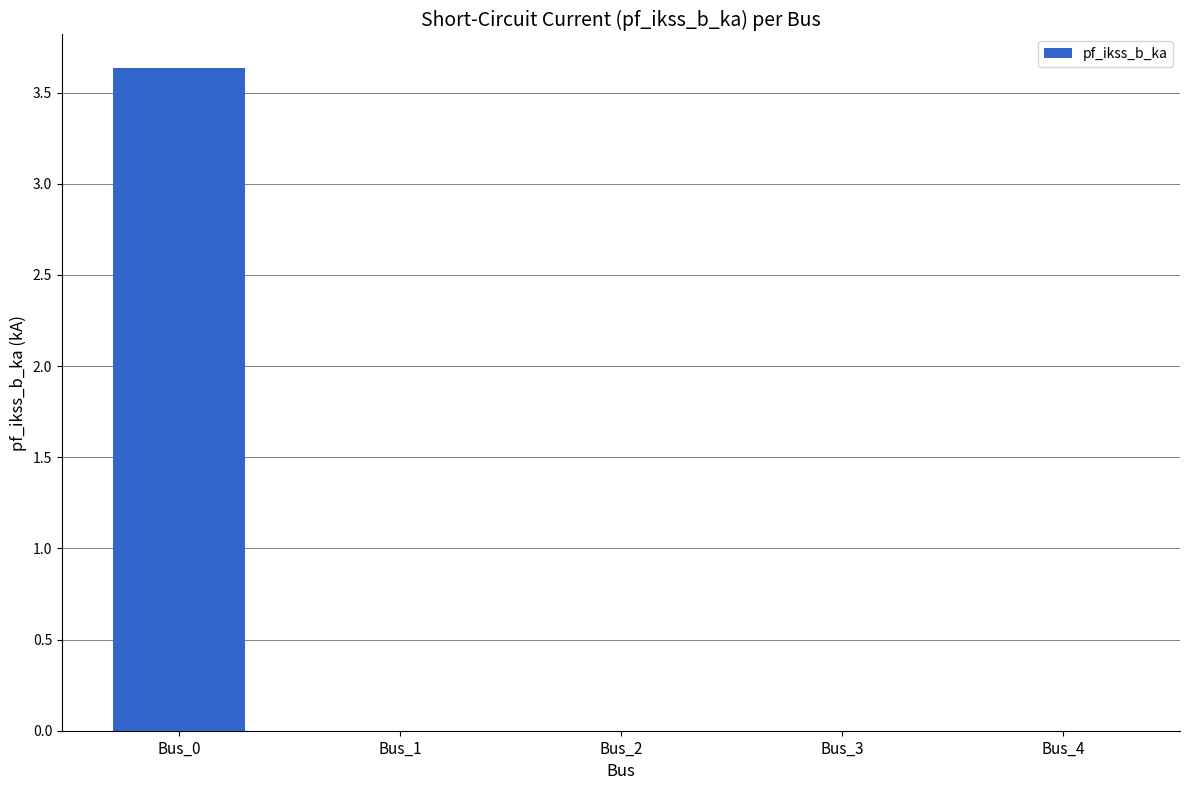

What is the greatest value displayed?

3.6